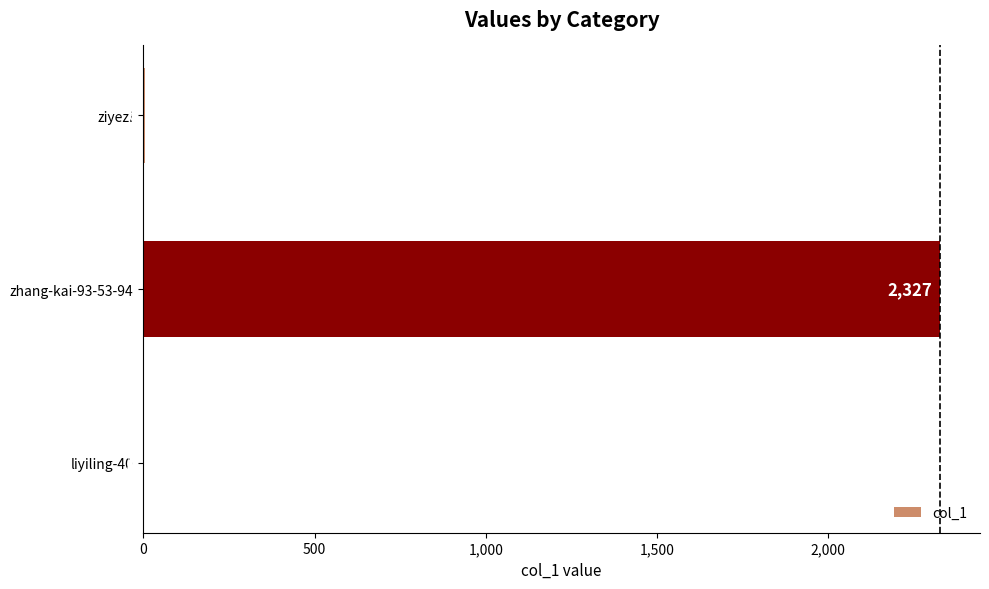

Where is the data nearest to the value 1164?

ziyezi